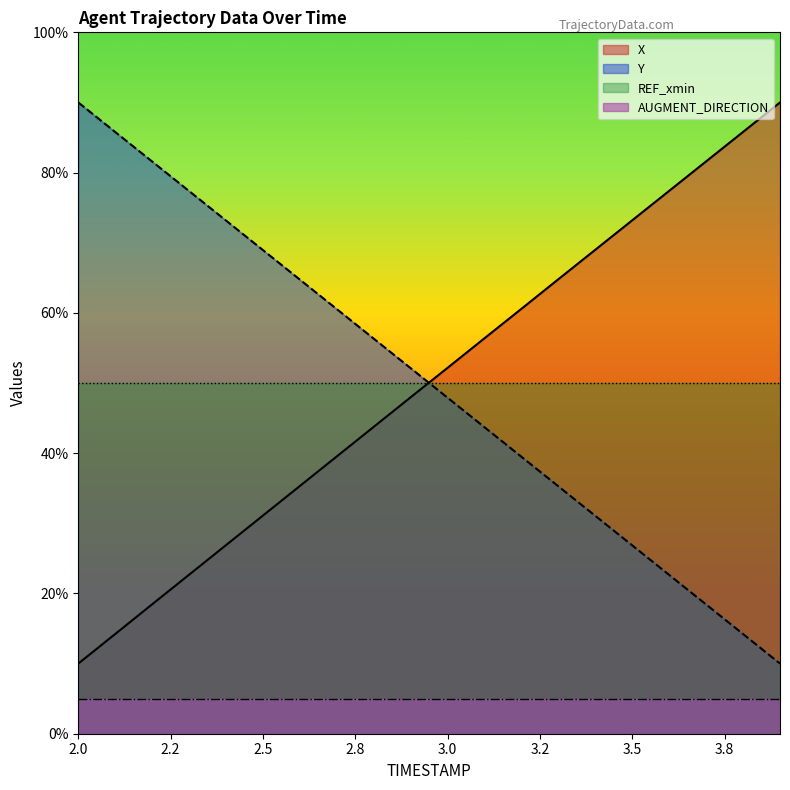

What are all the series names shown in the legend?

X, Y, REF_xmin, AUGMENT_DIRECTION